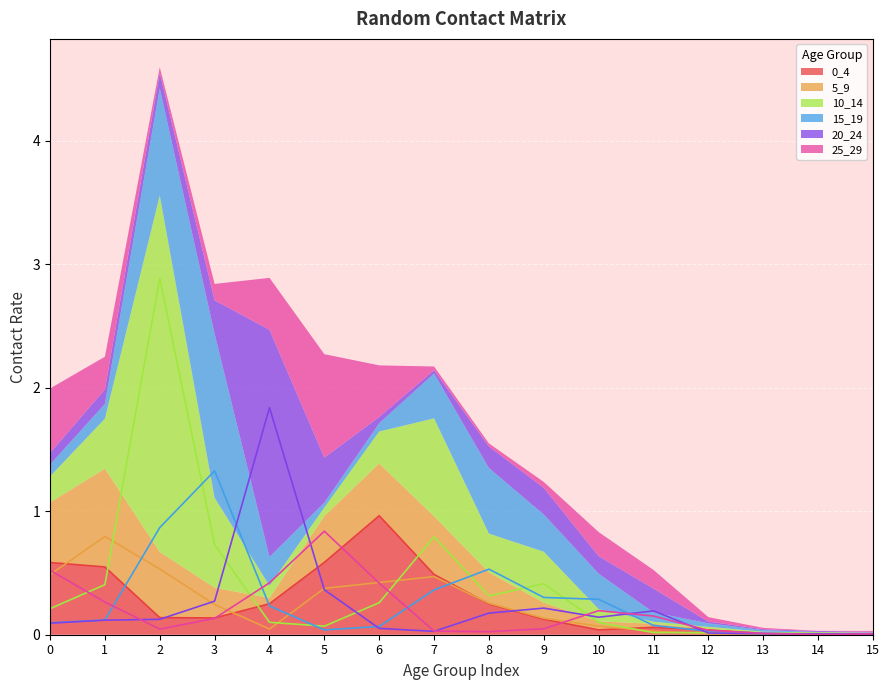

Between 6 and 10, which series saw the biggest shift?

0_4